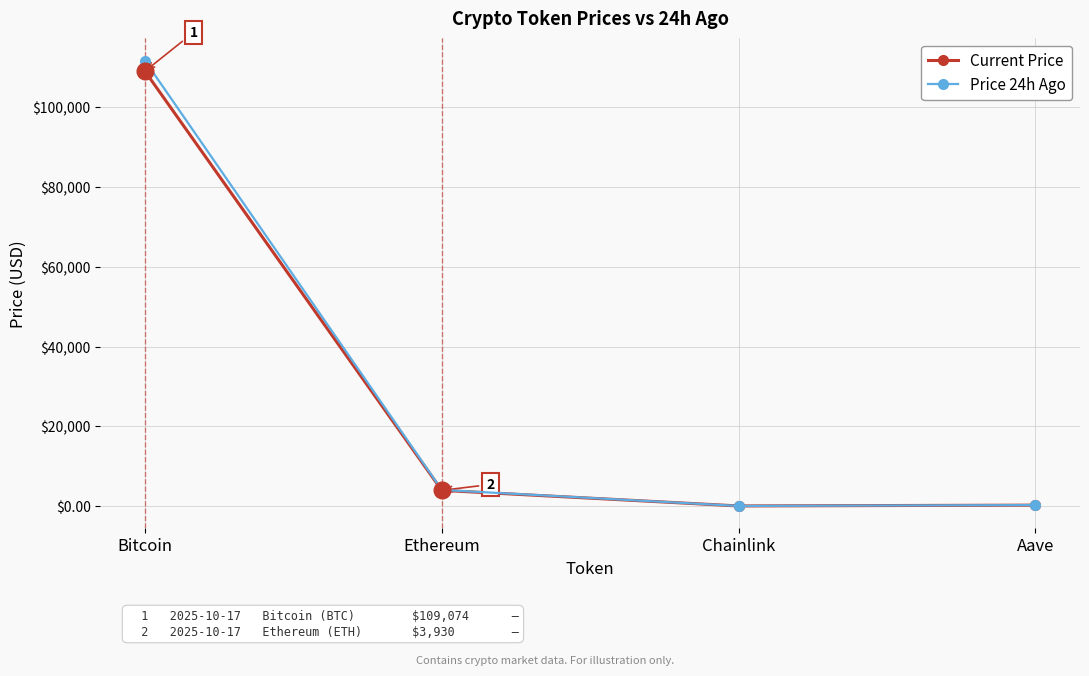

What is the value of the Price 24h Ago point at the 4th from the left?

241.4